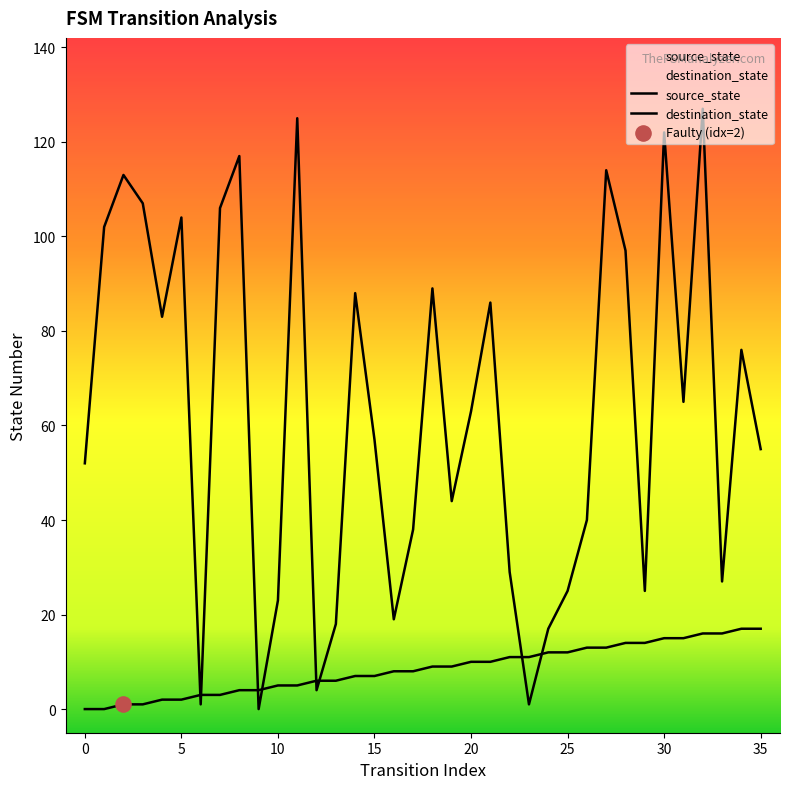

At which category is the sum across all series the highest?

32